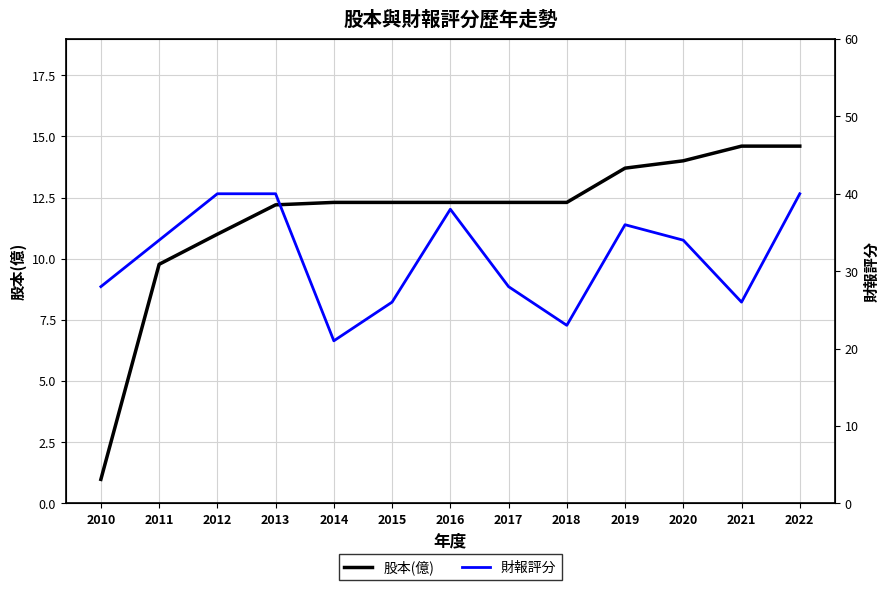

True or false: 股本(億) and 財報評分 cross at least once.

False